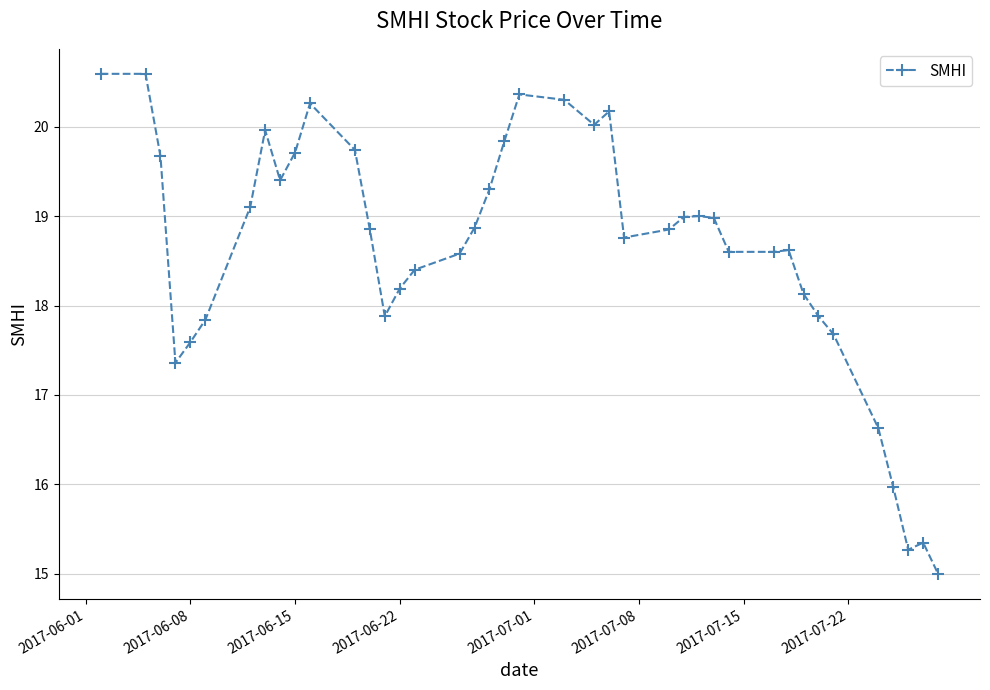

What is the value of the 13th point from the left?

18.9